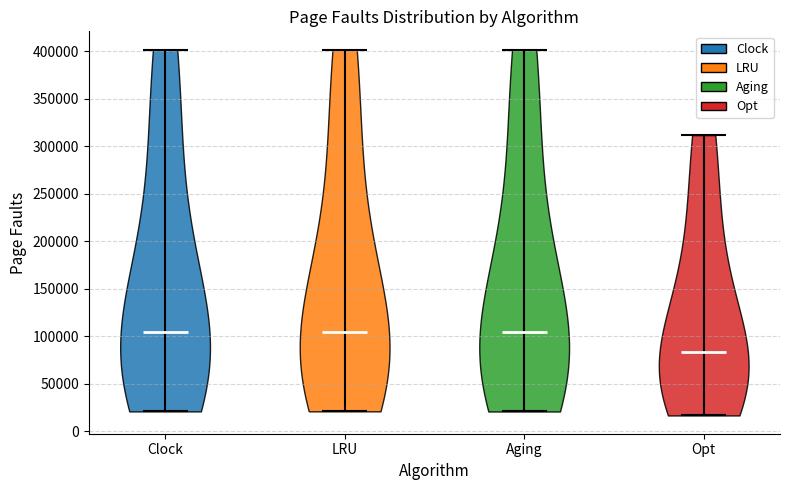

Reading left to right, read every violin against the y-axis: where its median line is, and the lowest and highest points it reaches. The values are not printed on the chart, so give them approximately, as read against the axis.

Clock: median line 105000, lowest point 20000, highest point 400000
LRU: median line 105000, lowest point 20000, highest point 400000
Aging: median line 105000, lowest point 20000, highest point 400000
Opt: median line 85000, lowest point 15000, highest point 310000